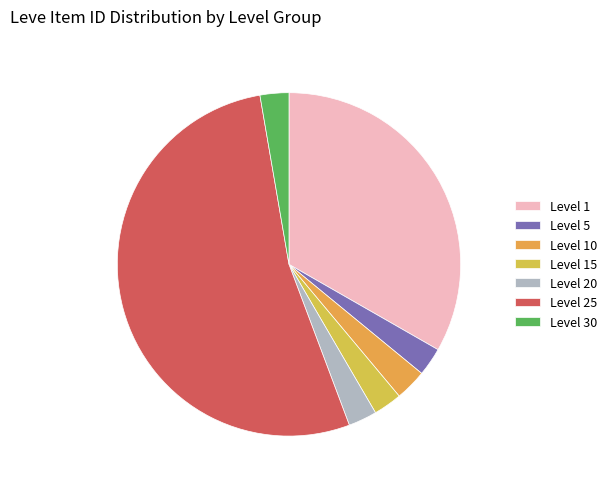

Count the number of slices in the pie.

7